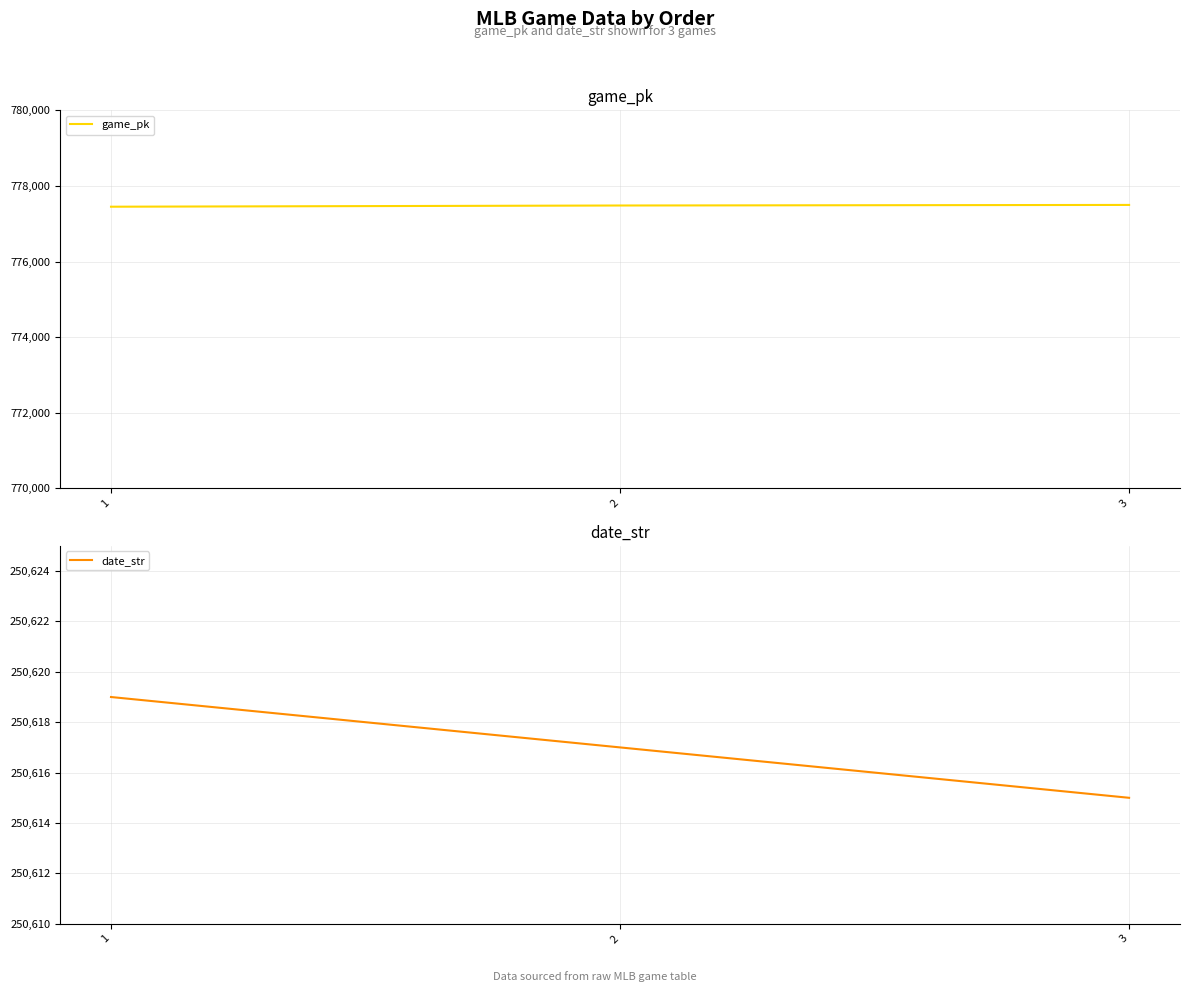

What is the difference between the highest and lowest values at 2?

526865